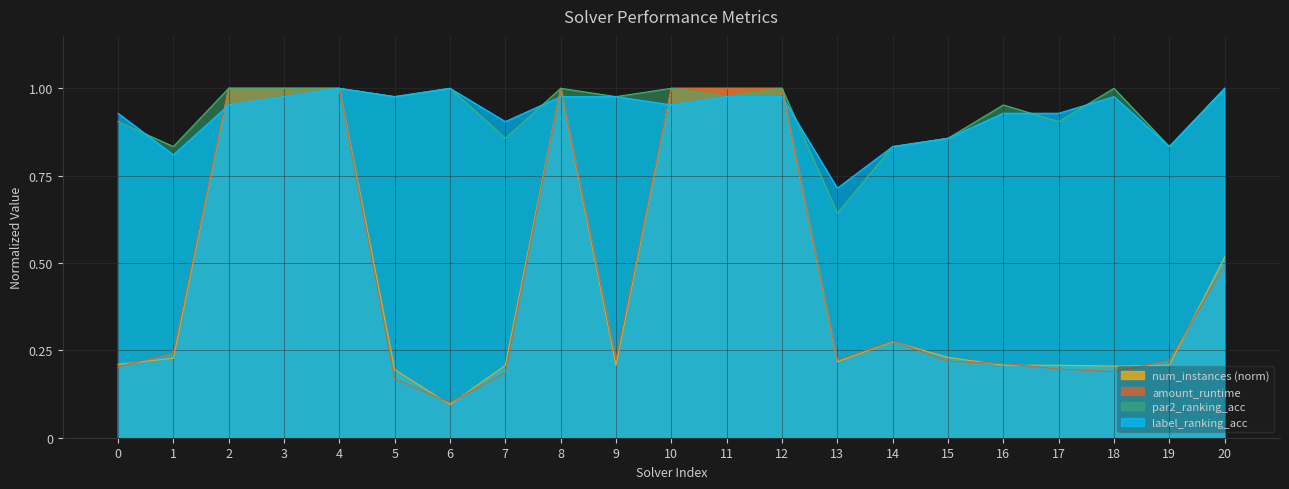

What is the smallest value displayed?

0.1